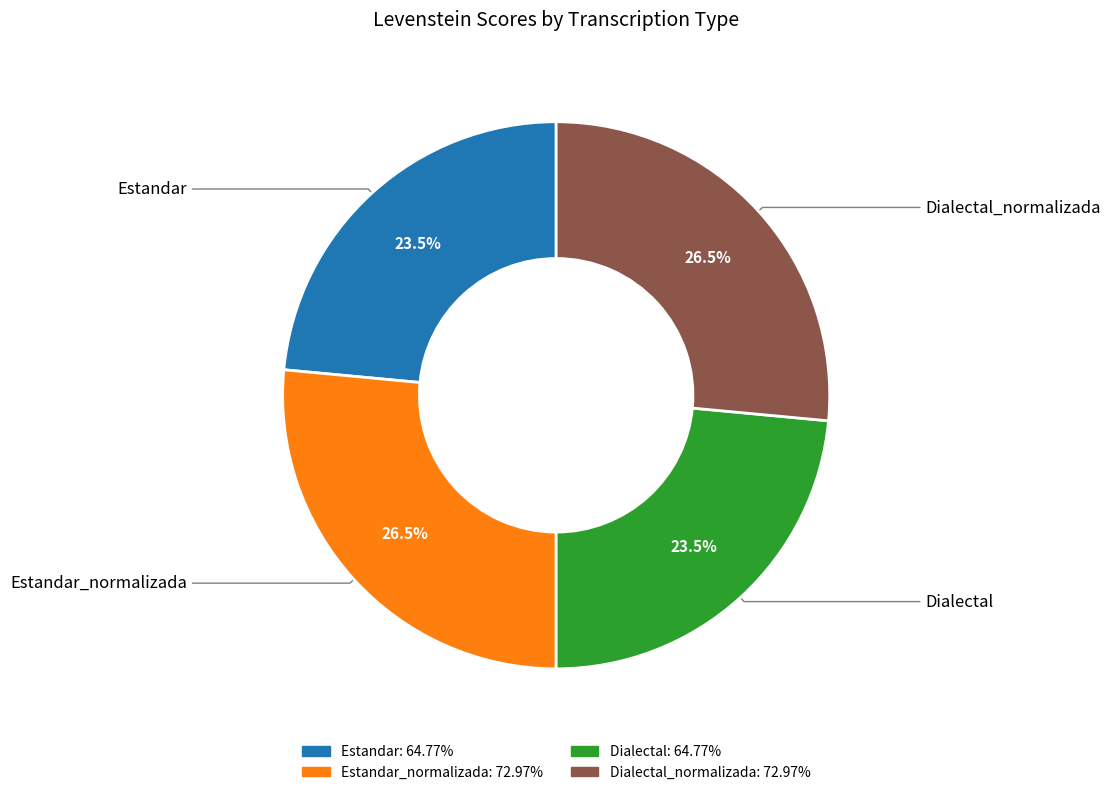

Is there a majority slice in this chart?

No